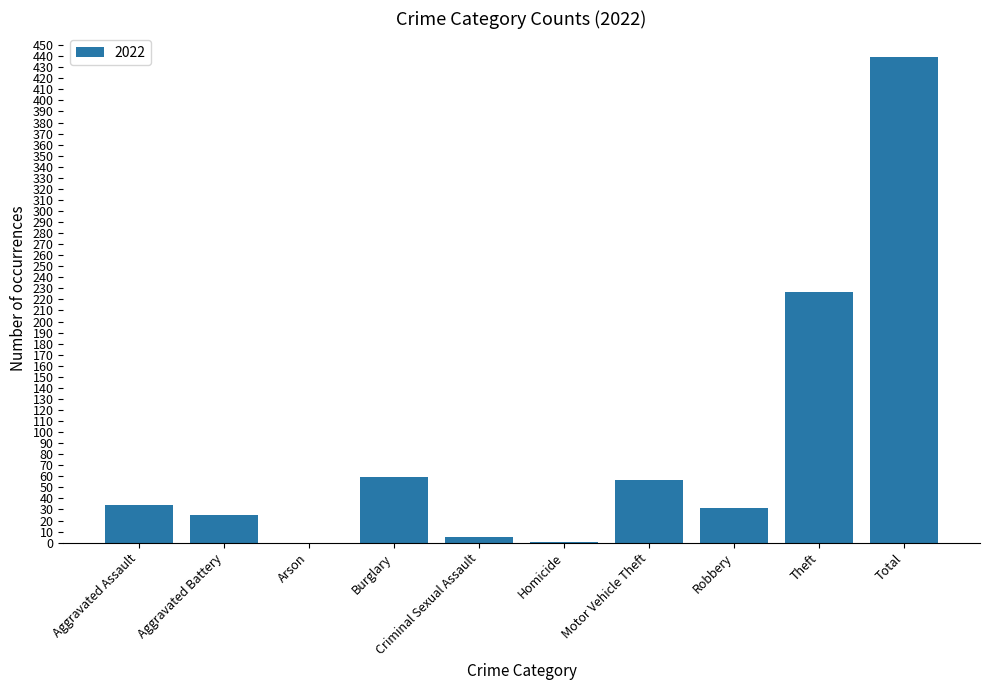

What is the sum of the values at Motor Vehicle Theft and Theft?

284